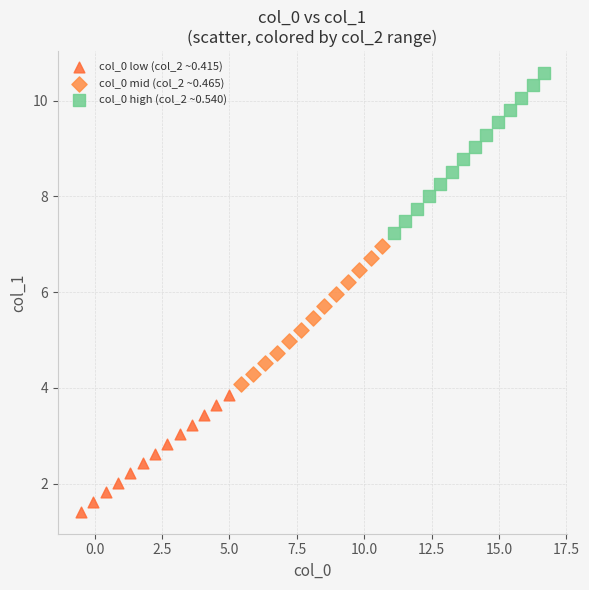

Which series has the largest Y range (max minus min)?

col_0 high (col_2 ~0.540)